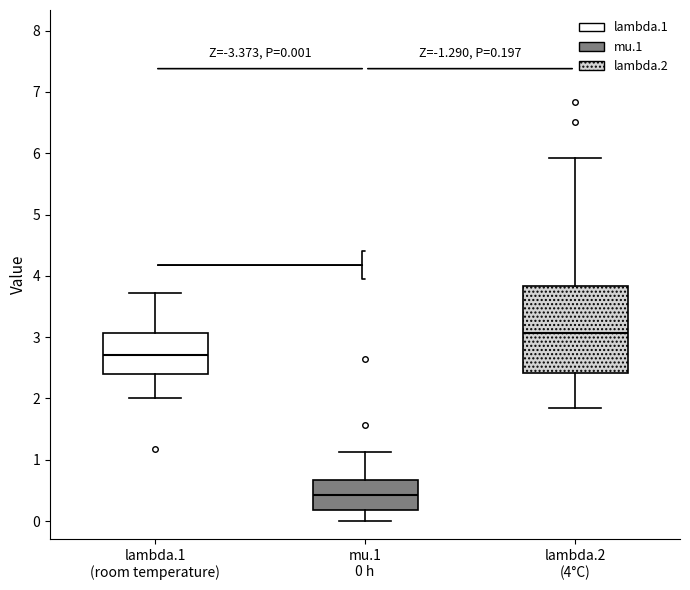

Which box is the tallest, from its lower edge to its upper edge?

lambda.2 (4°C)